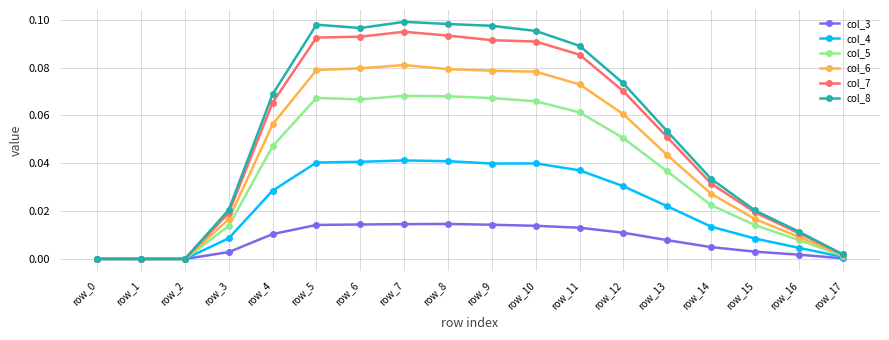

List the series in order of their peak value, lowest first.

col_3, col_4, col_5, col_6, col_7, col_8